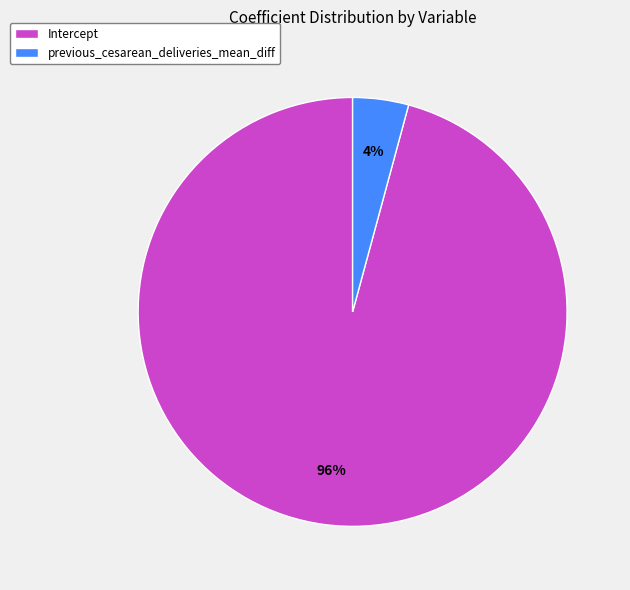

Does any single category account for the majority?

Yes